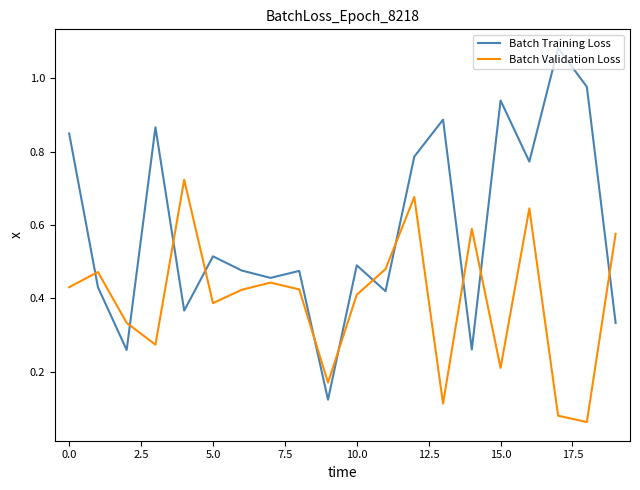

How many interior local valleys does the Batch Training Loss series have?

7